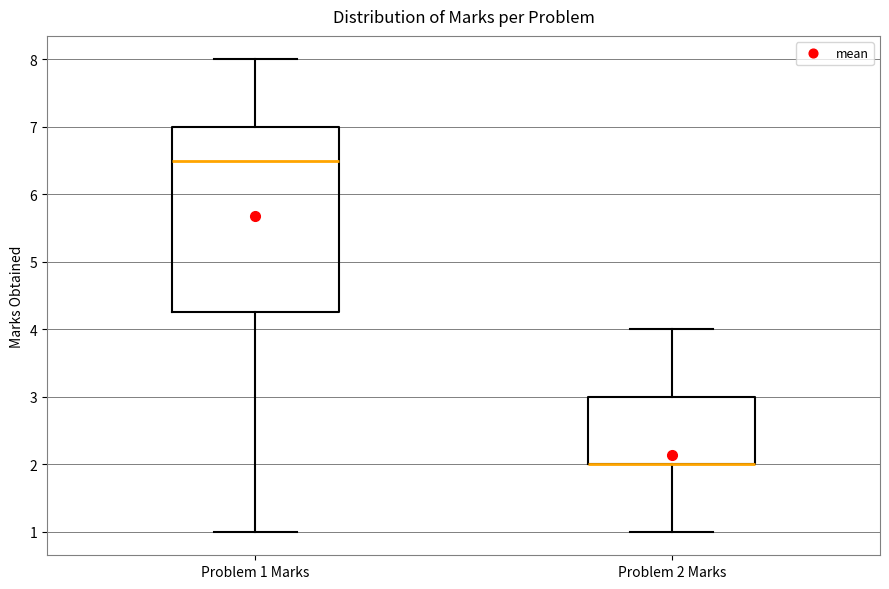

Reading left to right, read every box against the y-axis: the position of its median line, the range the box covers, and the ends of its whiskers. The values are not printed on the chart, so give them approximately, as read against the axis.

Problem 1 Marks: median 6.5, box 4.3 to 7.0, whiskers 1.0 to 8.0
Problem 2 Marks: median 2.0 (drawn on the box's lower edge), box 2.0 to 3.0, whiskers 1.0 to 4.0